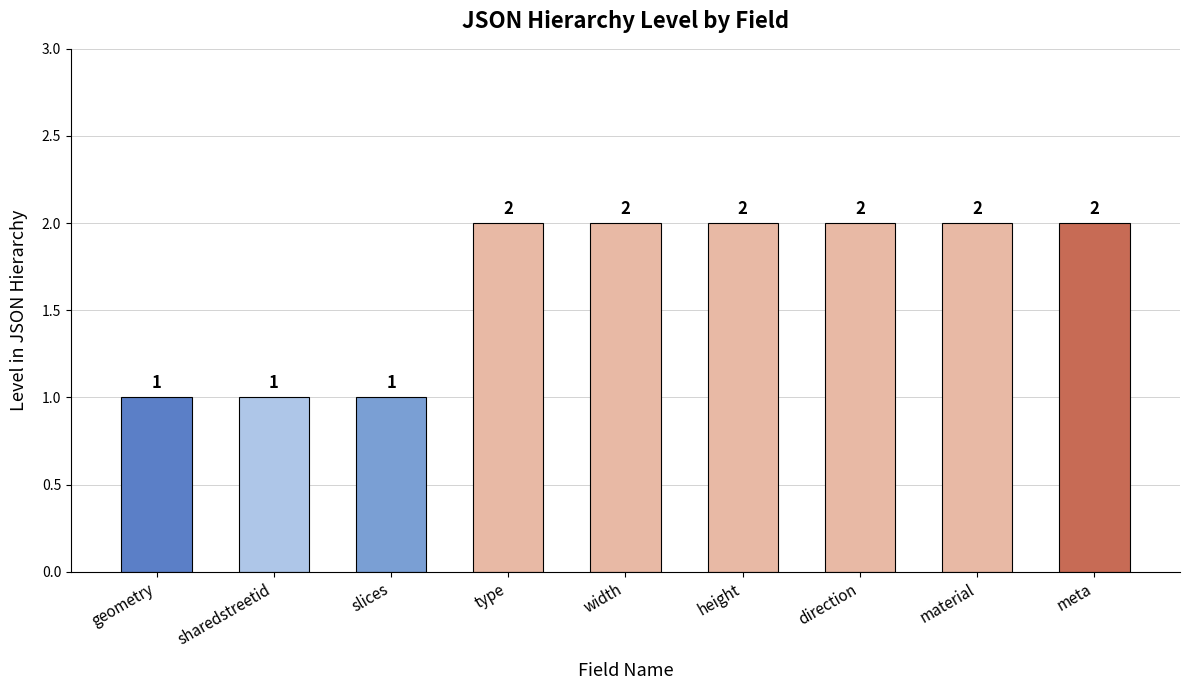

Reading left to right, list all the values displayed in this chart.

1	1	1	2	2	2	2	2	2